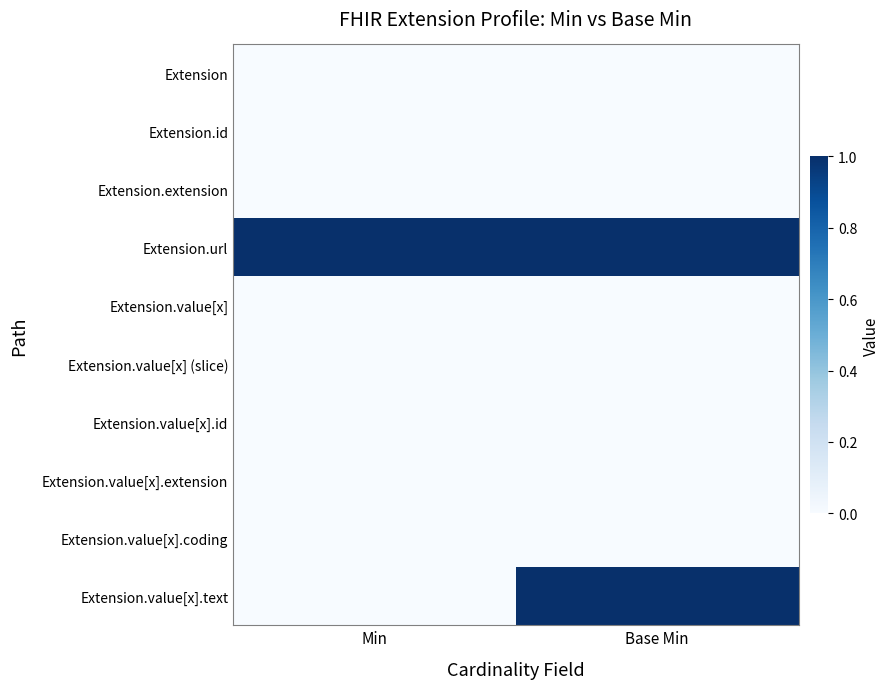

At Min, list the series in order from smallest to largest.

Extension, Extension.id, Extension.extension, Extension.value[x], Extension.value[x] (slice), Extension.value[x].id, Extension.value[x].extension, Extension.value[x].coding, Extension.value[x].text, Extension.url